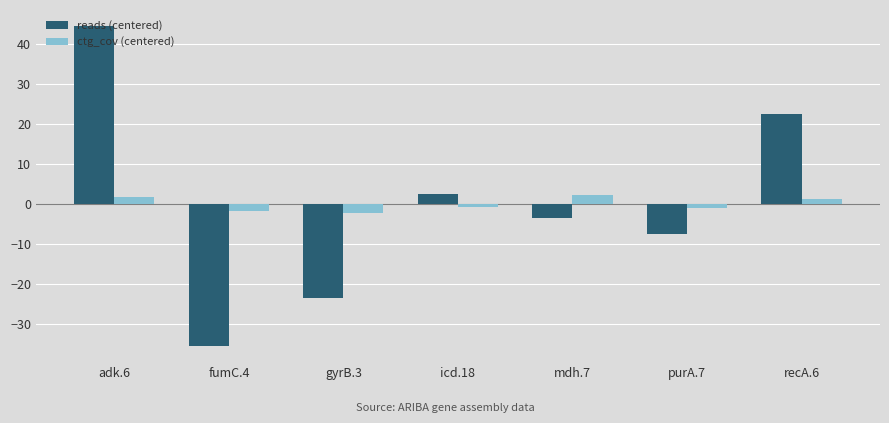

Rank the series at mdh.7 from lowest to highest value.

reads (centered), ctg_cov (centered)